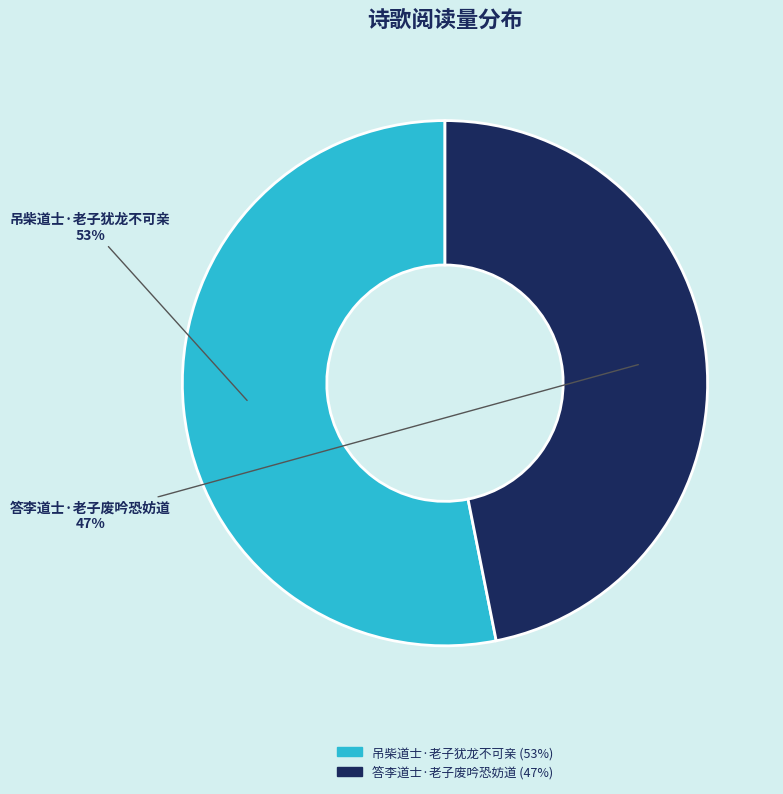

Rank the categories by value from highest to lowest.

吊柴道士·老子犹龙不可亲, 答李道士·老子废吟恐妨道